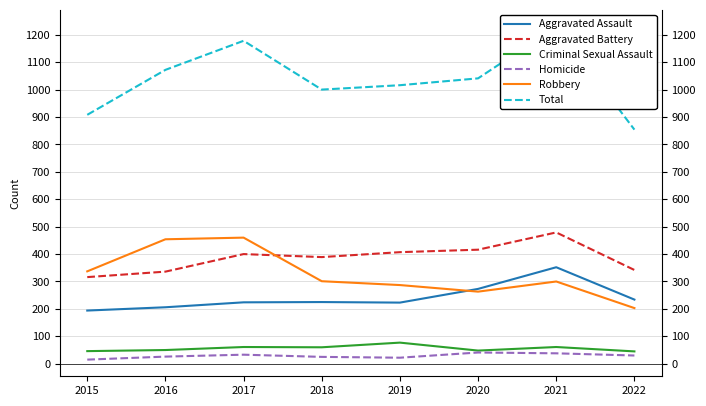

At which category does the chart reach its minimum across all series?

2015